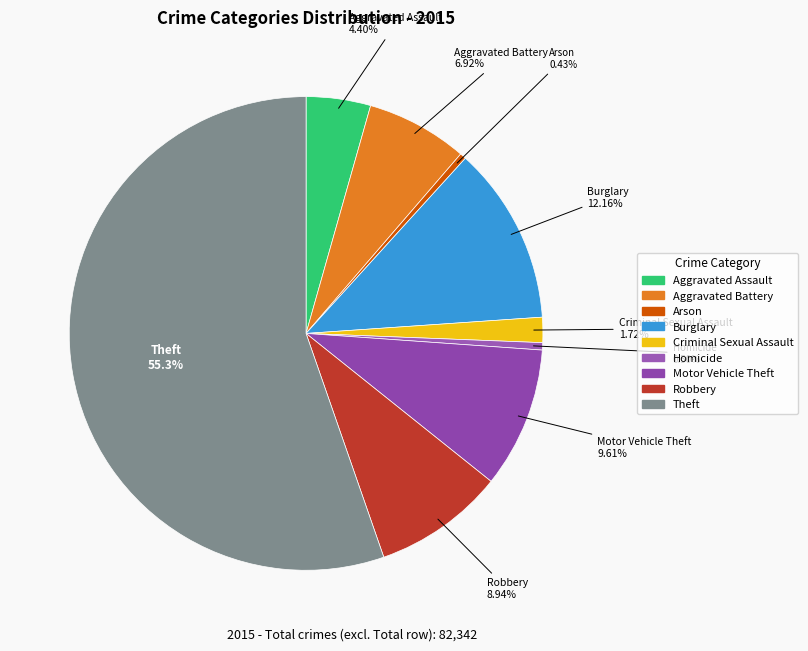

Which has a higher value, Criminal Sexual Assault or Arson?

Criminal Sexual Assault